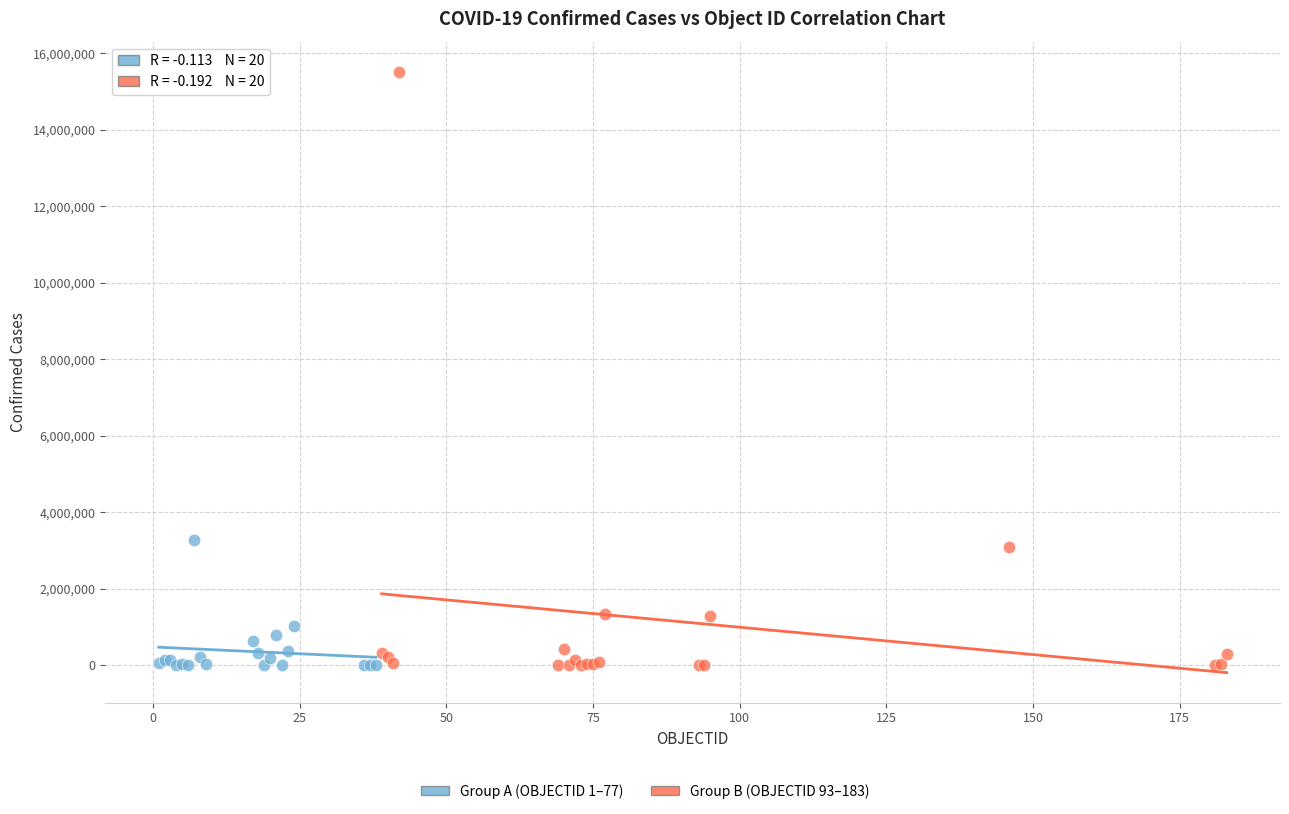

Which series reaches the maximum Y coordinate?

Group B (OBJECTID 93–183)